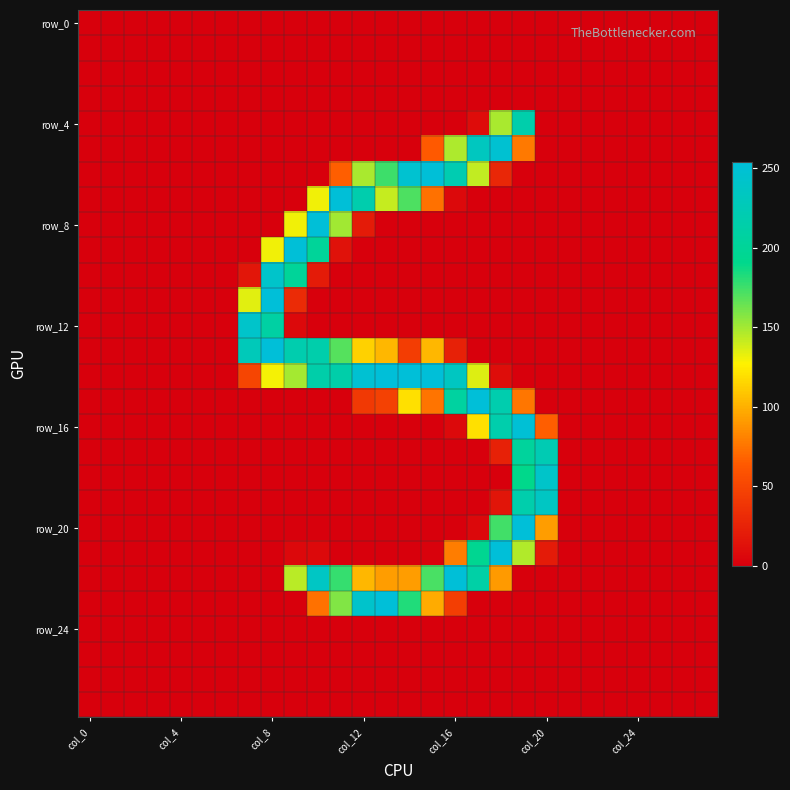

At which category is the sum across all series the highest?

19